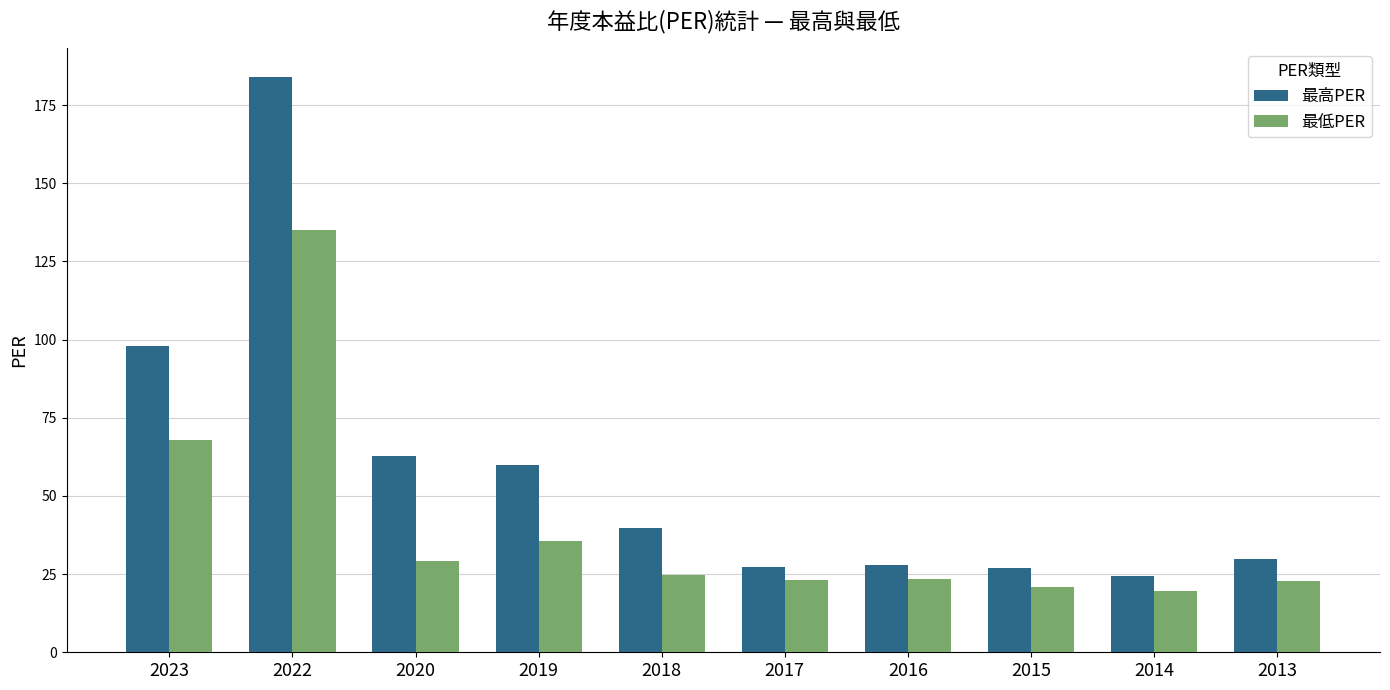

At how many categories does at least one series exceed 65?

2